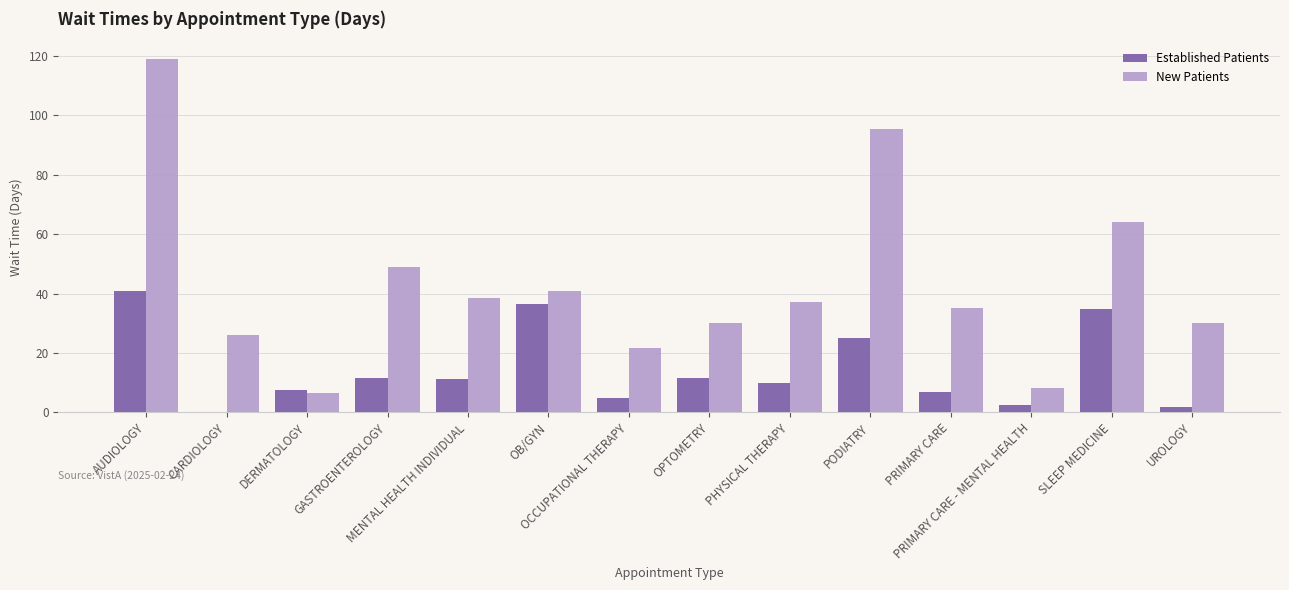

What are all the series names shown in the legend?

Established Patients, New Patients